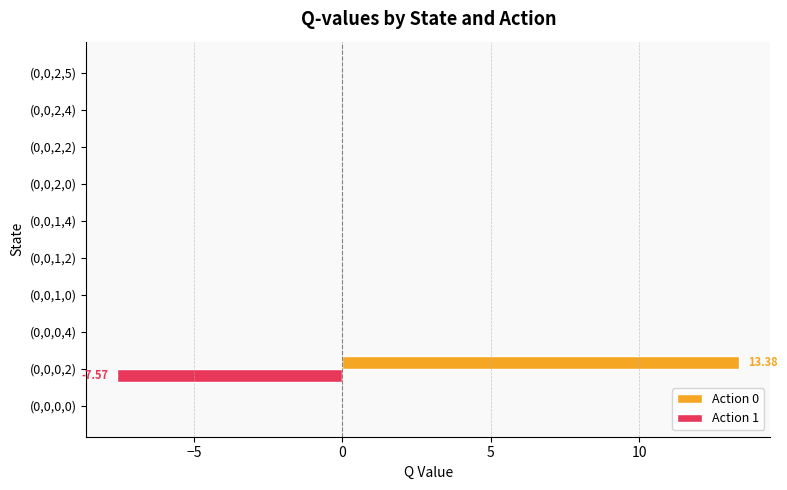

Which series has the largest total across all categories?

Action 0